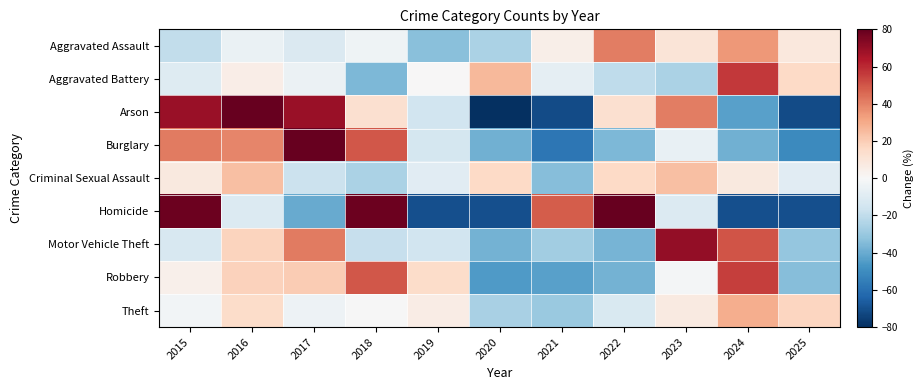

Reading left to right, list all the values displayed in this chart.

Aggravated Assault: 2015=-19.6	2016=-5.5	2017=-11.5	2018=-3.5	2019=-33.6	2020=-25.6	2021=4.6	2022=40.8	2023=10.6	2024=34.7	2025=8.6
Aggravated Battery: 2015=-10.0	2016=5.4	2017=-4.9	2018=-35.7	2019=0.2	2020=25.9	2021=-7.5	2022=-20.3	2023=-25.5	2024=56.8	2025=15.7
Arson: 2015=69.2	2016=97.4	2017=69.2	2018=12.8	2019=-15.4	2020=-100.0	2021=-71.8	2022=12.8	2023=41.0	2024=-43.6	2025=-71.8
Burglary: 2015=41.8	2016=39.0	2017=111.3	2018=49.9	2019=-14.1	2020=-38.7	2021=-57.7	2022=-35.9	2023=-5.9	2024=-38.7	2025=-50.9
Criminal Sexual Assault: 2015=7.5	2016=24.1	2017=-17.3	2018=-25.6	2019=-9.0	2020=15.8	2021=-33.8	2022=15.8	2023=24.1	2024=7.5	2025=-9.0
Homicide: 2015=78.4	2016=-10.8	2017=-40.5	2018=78.4	2019=-70.3	2020=-70.3	2021=48.6	2022=137.8	2023=-10.8	2024=-70.3	2025=-70.3
Motor Vehicle Theft: 2015=-13.0	2016=17.7	2017=41.6	2018=-18.1	2019=-15.6	2020=-37.8	2021=-27.5	2022=-36.9	2023=70.5	2024=50.1	2025=-30.9
Robbery: 2015=4.0	2016=18.6	2017=20.4	2018=49.6	2019=14.9	2020=-45.3	2021=-43.4	2022=-38.0	2023=-1.5	2024=55.1	2025=-34.3
Theft: 2015=-2.2	2016=14.5	2017=-3.9	2018=-0.2	2019=5.7	2020=-26.0	2021=-29.4	2022=-12.1	2023=6.9	2024=29.3	2025=17.4